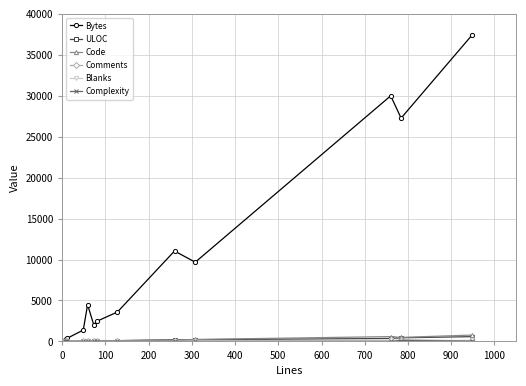

What is the greatest value displayed?

37470